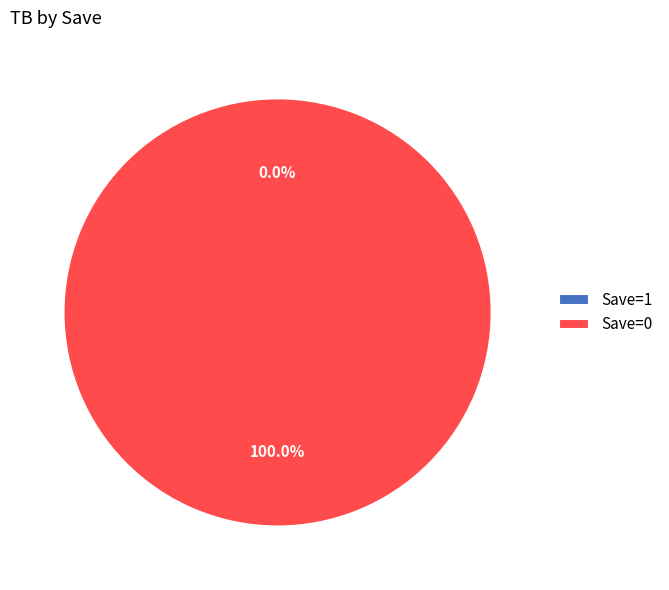

To the nearest percent, what is the difference between the largest and smallest slice percentages?

100%